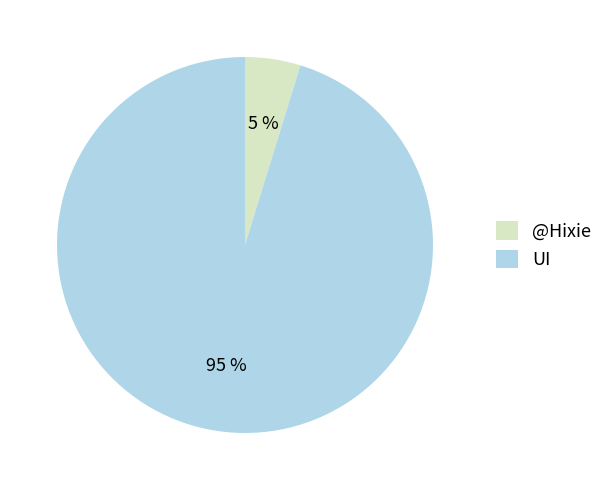

Rank the categories by value from highest to lowest.

UI, @Hixie